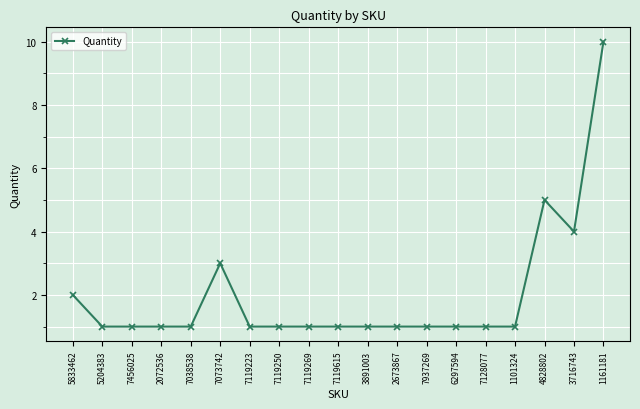

Does the chart display data point markers on the line(s)?

Yes